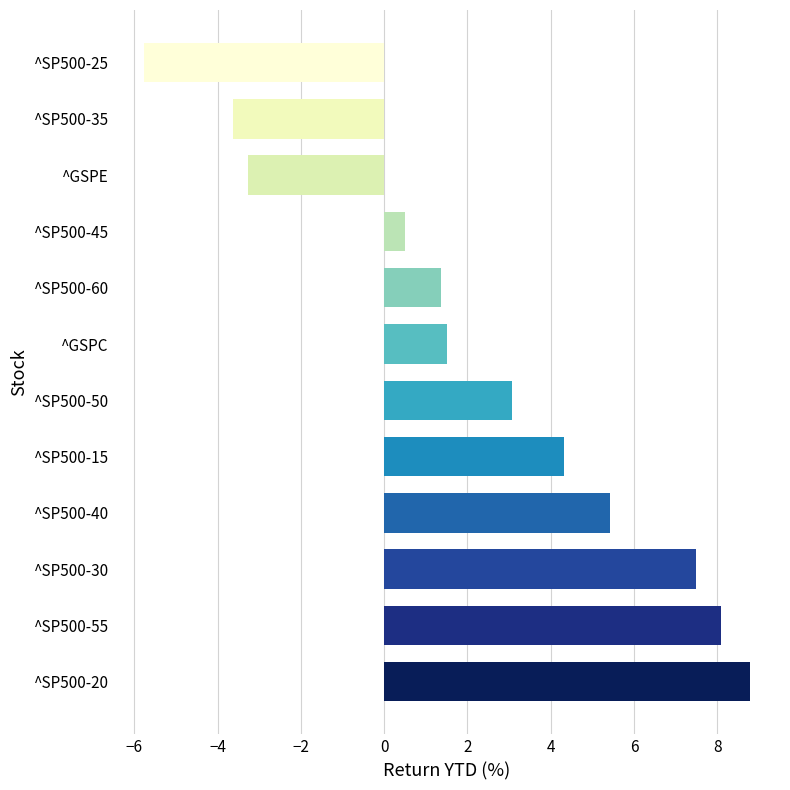

Rank the categories by value from lowest to highest.

^SP500-25, ^SP500-35, ^GSPE, ^SP500-45, ^SP500-60, ^GSPC, ^SP500-50, ^SP500-15, ^SP500-40, ^SP500-30, ^SP500-55, ^SP500-20